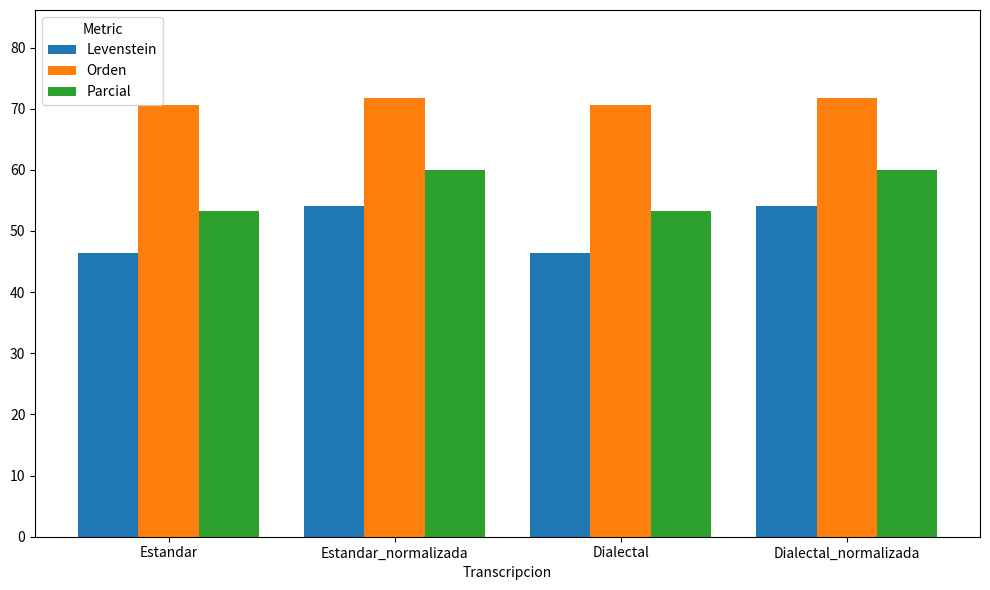

How many values in the Levenstein series exceed 54?

2